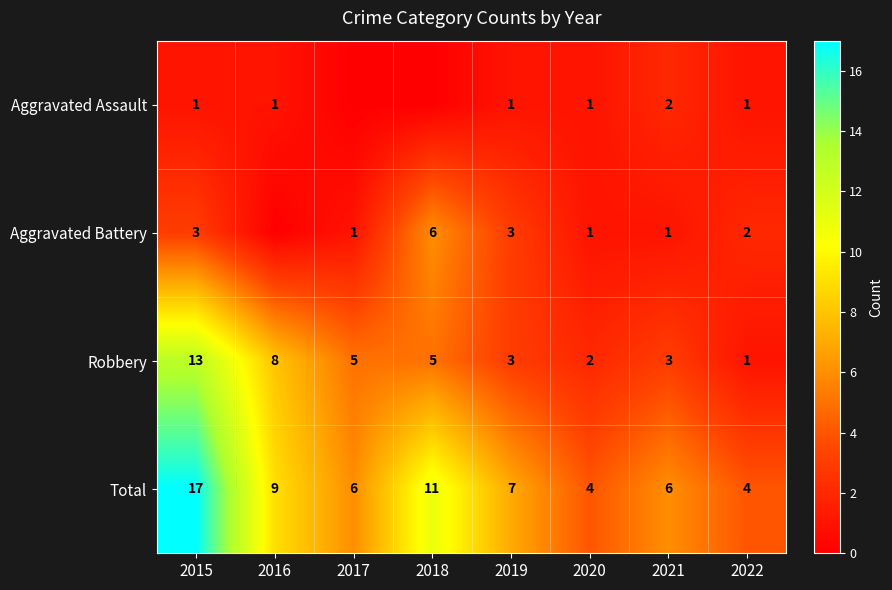

Is it true that Aggravated Assault equals 2 at 2019?

False